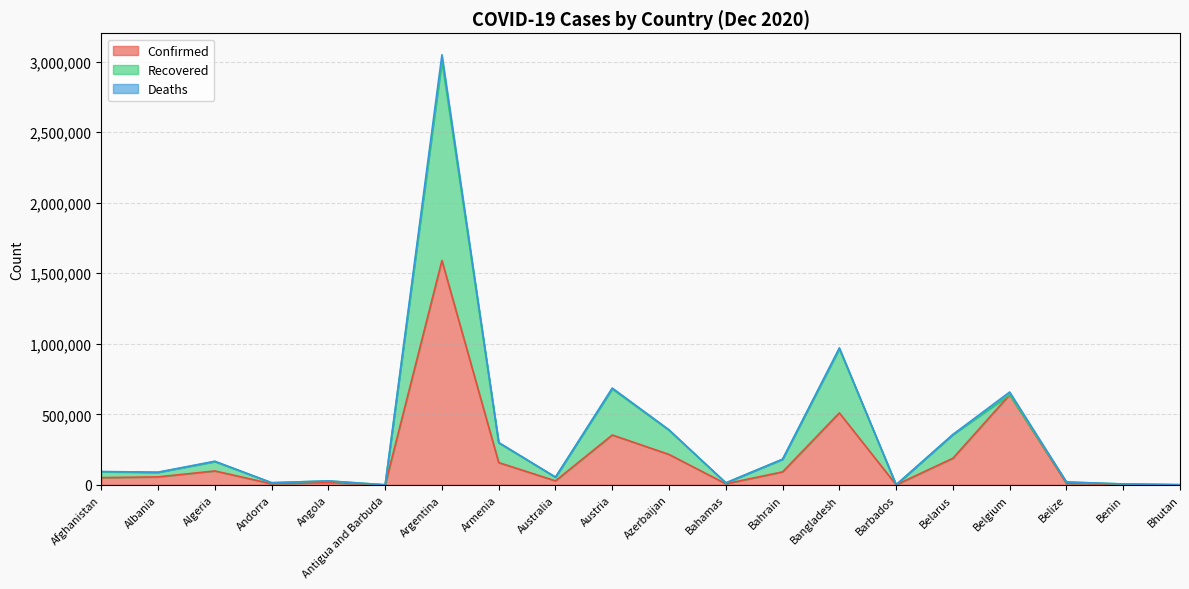

Does the chart display data point markers on the line(s)?

No